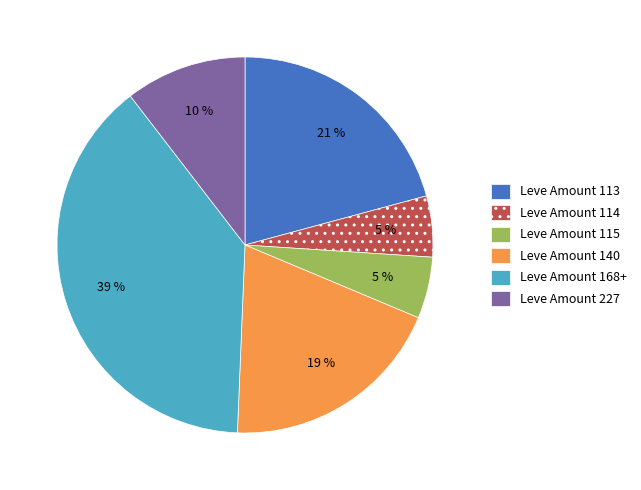

How many segments does this pie chart have?

6